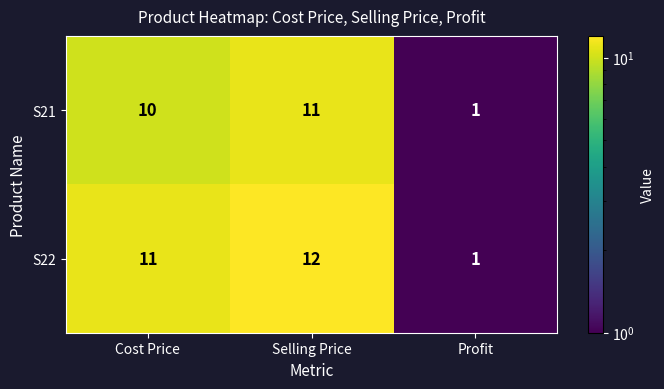

What is the sum of all S22 values?

24